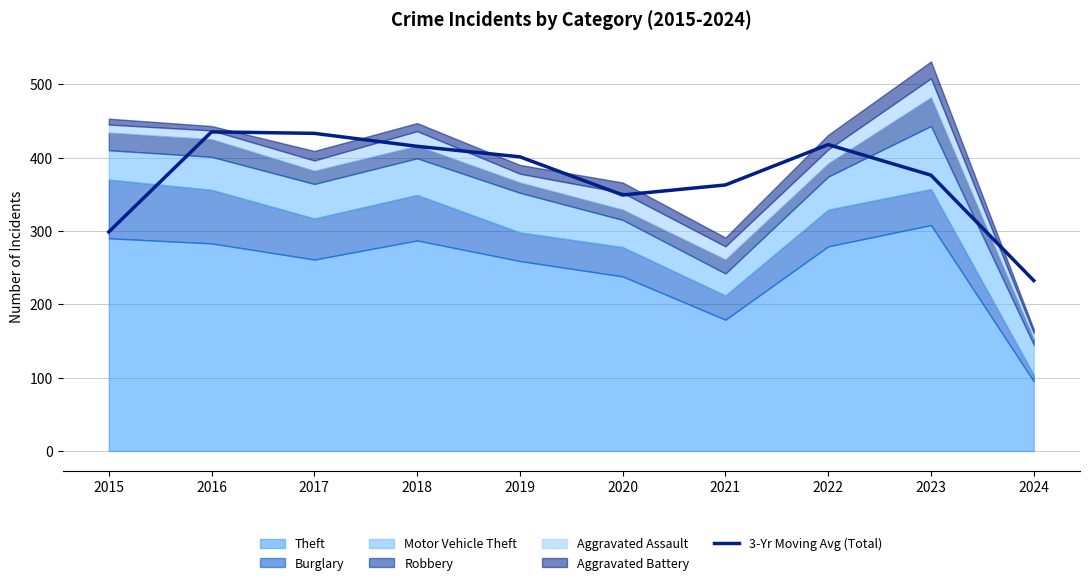

What is the value of the 3rd point from the left?

433.0